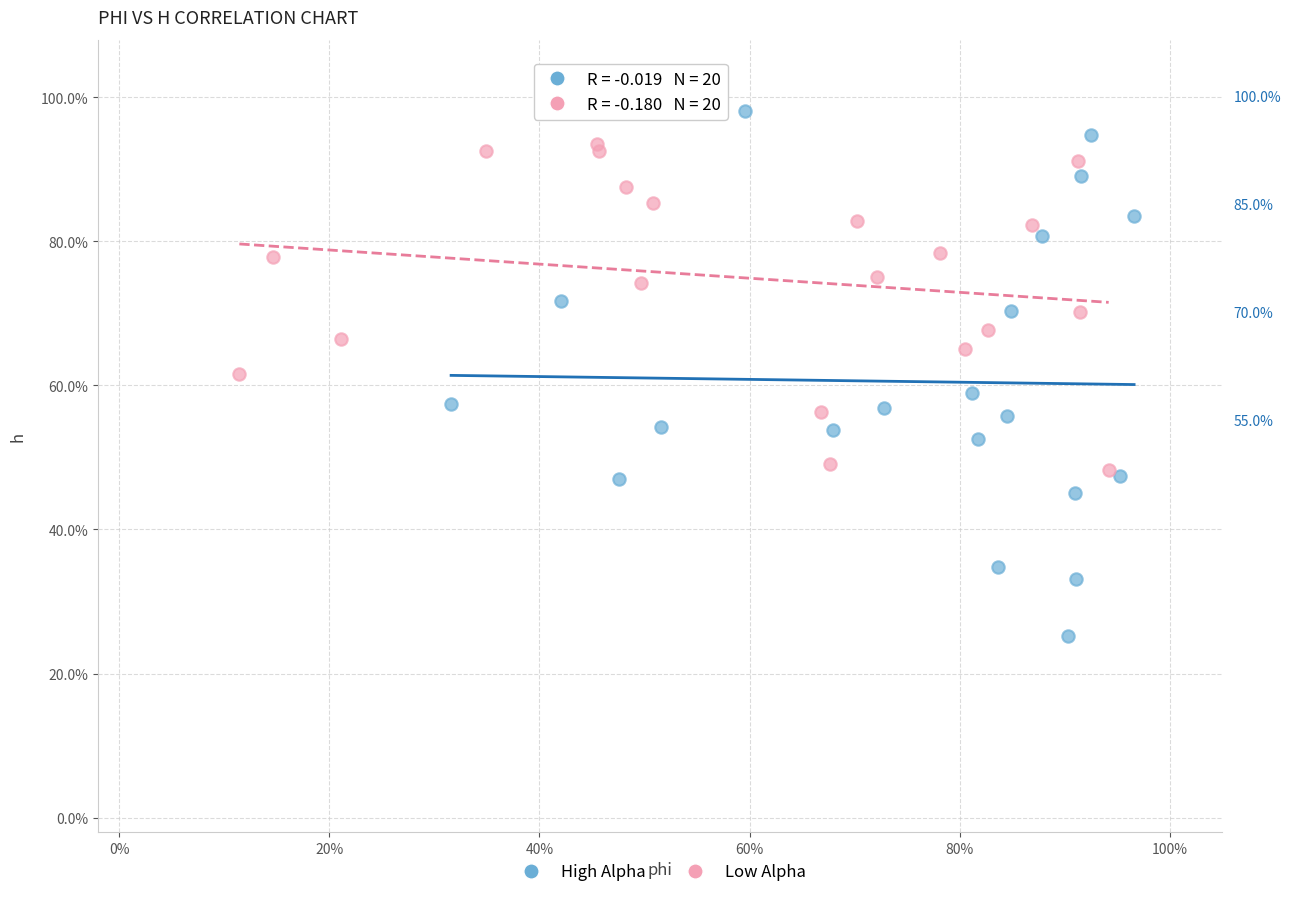

Which series reaches the maximum Y coordinate?

High Alpha